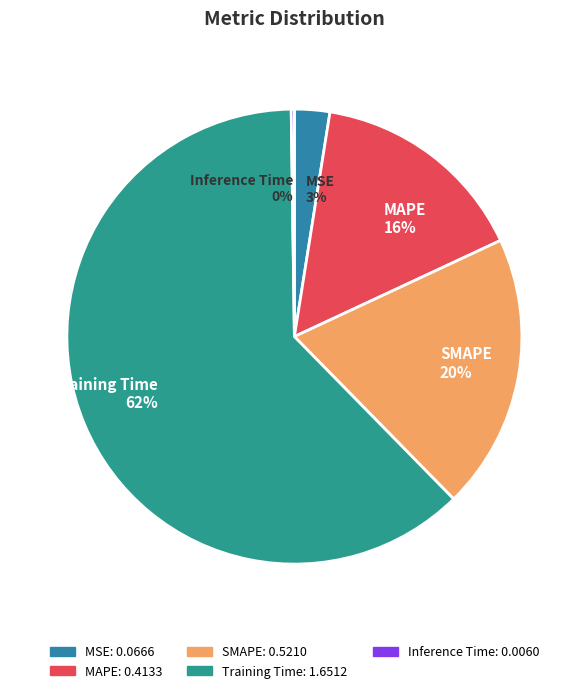

To the nearest percent, what percentage of the pie is MAPE 16%?

16%